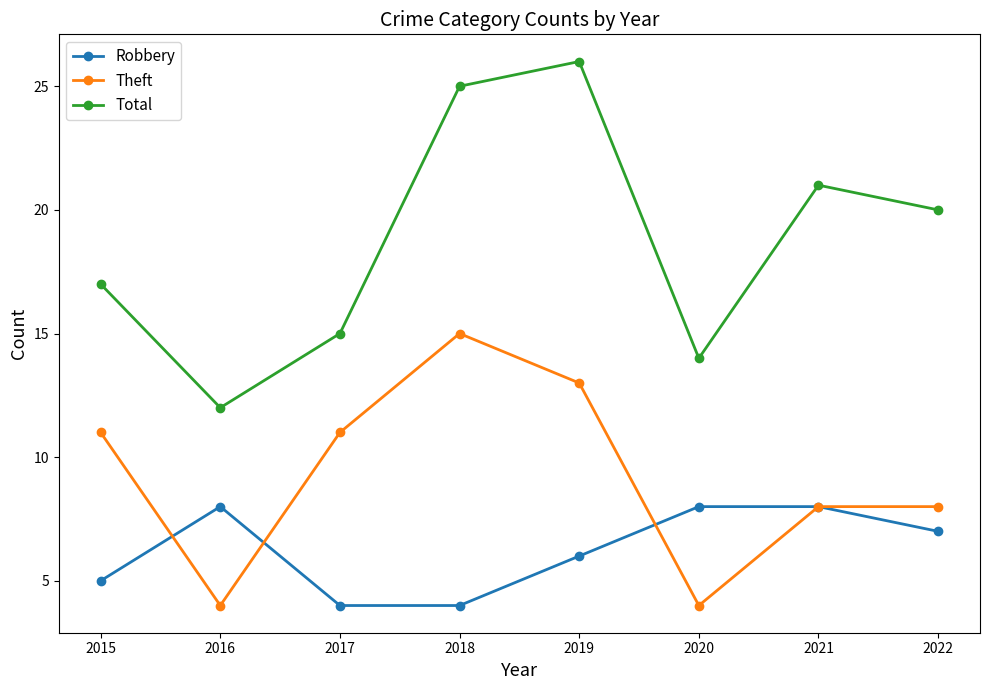

What is the value of the Robbery point at the 4th from the left?

4